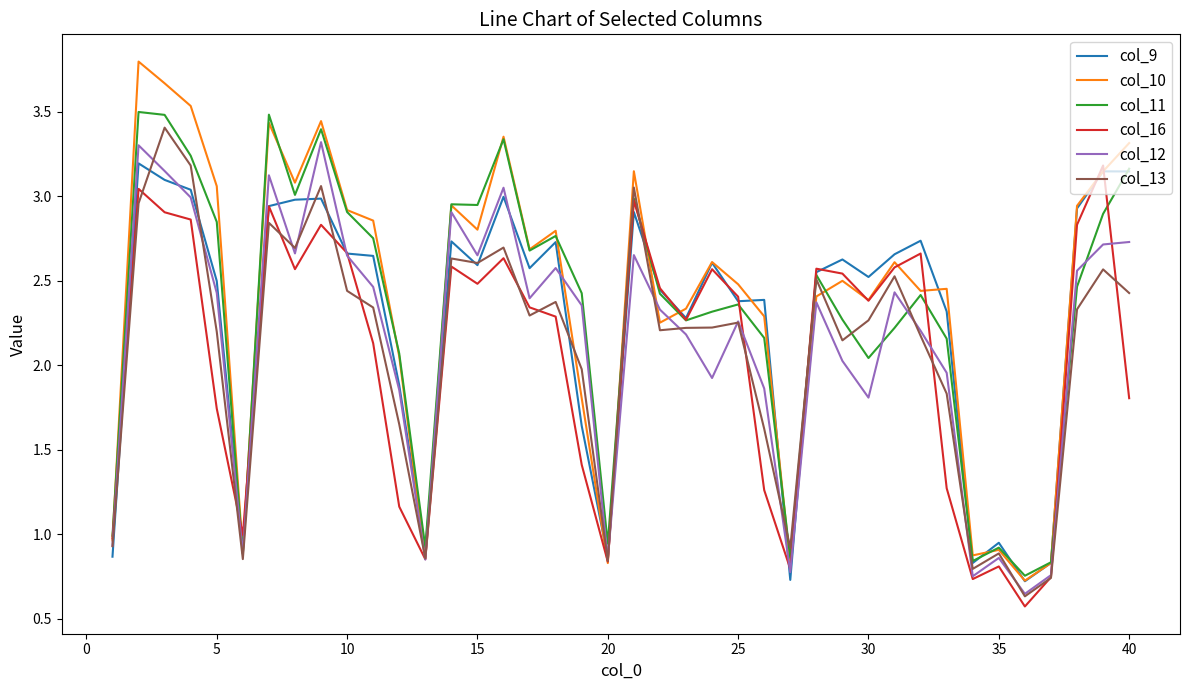

Reading left to right, transcribe all the data shown in this chart.

col_9: 0.9	3.2	3.1	3.0	2.5	0.9	2.9	3.0	3.0	2.7	2.6	1.9	0.9	2.7	2.6	3.0	2.6	2.7	1.6	0.9	2.9	2.4	2.3	2.6	2.4	2.4	0.7	2.6	2.6	2.5	2.7	2.7	2.3	0.8	0.9	0.7	0.8	2.9	3.1	3.1
col_10: 1.0	3.8	3.7	3.5	3.1	0.9	3.4	3.1	3.4	2.9	2.9	2.1	0.9	2.9	2.8	3.4	2.7	2.8	1.8	0.8	3.1	2.3	2.3	2.6	2.5	2.3	0.8	2.4	2.5	2.4	2.6	2.4	2.5	0.9	0.9	0.7	0.8	2.9	3.1	3.3
col_11: 1.0	3.5	3.5	3.2	2.8	0.9	3.5	3.0	3.4	2.9	2.8	2.1	0.9	3.0	2.9	3.3	2.7	2.8	2.4	0.9	3.0	2.4	2.3	2.3	2.4	2.2	0.9	2.5	2.3	2.0	2.2	2.4	2.2	0.8	0.9	0.8	0.8	2.5	2.9	3.2
col_16: 1.0	3.0	2.9	2.9	1.7	1.0	2.9	2.6	2.8	2.7	2.1	1.2	0.9	2.6	2.5	2.6	2.3	2.3	1.4	0.8	3.0	2.5	2.3	2.6	2.4	1.3	0.8	2.6	2.5	2.4	2.6	2.7	1.3	0.7	0.8	0.6	0.7	2.8	3.2	1.8
col_12: 0.9	3.3	3.1	3.0	2.4	0.9	3.1	2.7	3.3	2.6	2.5	1.9	0.8	2.9	2.7	3.1	2.4	2.6	2.4	0.9	2.7	2.3	2.2	1.9	2.3	1.9	0.8	2.4	2.0	1.8	2.4	2.2	2.0	0.8	0.9	0.6	0.8	2.6	2.7	2.7
col_13: 0.9	3.0	3.4	3.2	2.2	0.9	2.8	2.7	3.1	2.4	2.3	1.7	0.9	2.6	2.6	2.7	2.3	2.4	2.0	0.8	3.1	2.2	2.2	2.2	2.3	1.6	0.9	2.5	2.1	2.3	2.5	2.2	1.8	0.8	0.9	0.6	0.7	2.3	2.6	2.4